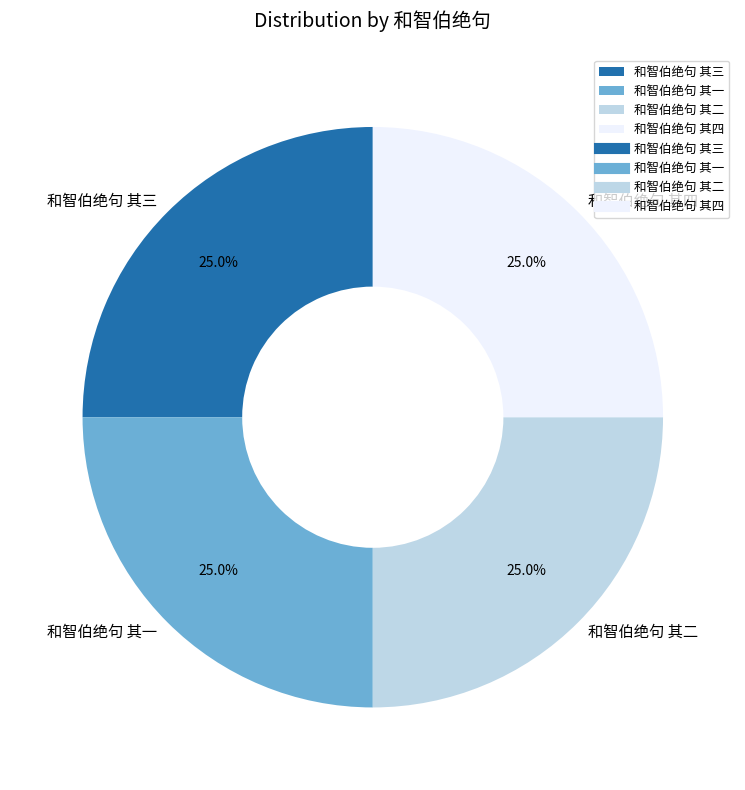

Does 和智伯绝句 其一 account for over 50% of the chart?

No